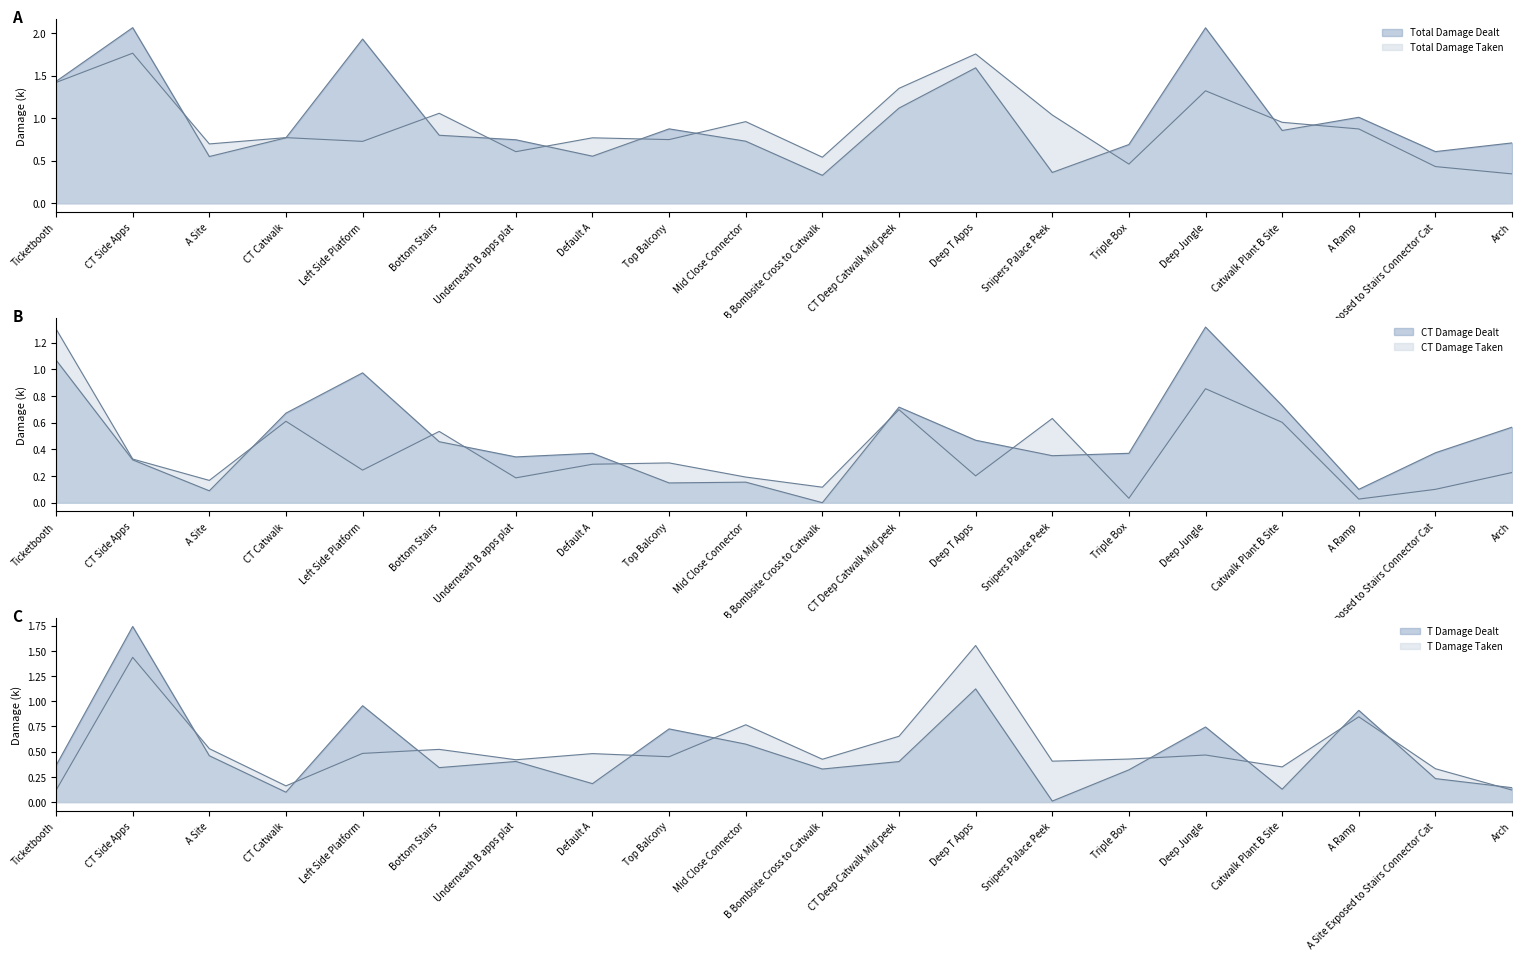

Reading right to left, extract all data points from this chart.

Total Damage Dealt: 0.7	0.6	1.0	0.9	2.1	0.7	0.4	1.6	1.1	0.3	0.7	0.9	0.6	0.7	0.8	1.9	0.8	0.5	2.1	1.4
Total Damage Taken: 0.3	0.4	0.9	1.0	1.3	0.5	1.0	1.8	1.4	0.5	1.0	0.7	0.8	0.6	1.1	0.7	0.8	0.7	1.8	1.4
CT Damage Dealt: 0.6	0.4	0.1	0.7	1.3	0.4	0.4	0.5	0.7	0.0	0.2	0.1	0.4	0.3	0.5	1.0	0.7	0.1	0.3	1.1
CT Damage Taken: 0.2	0.1	0.0	0.6	0.9	0.0	0.6	0.2	0.7	0.1	0.2	0.3	0.3	0.2	0.5	0.2	0.6	0.2	0.3	1.3
T Damage Dealt: 0.1	0.2	0.9	0.1	0.7	0.3	0.0	1.1	0.4	0.3	0.6	0.7	0.2	0.4	0.3	1.0	0.1	0.5	1.7	0.4
T Damage Taken: 0.1	0.3	0.8	0.3	0.5	0.4	0.4	1.6	0.7	0.4	0.8	0.5	0.5	0.4	0.5	0.5	0.2	0.5	1.4	0.1